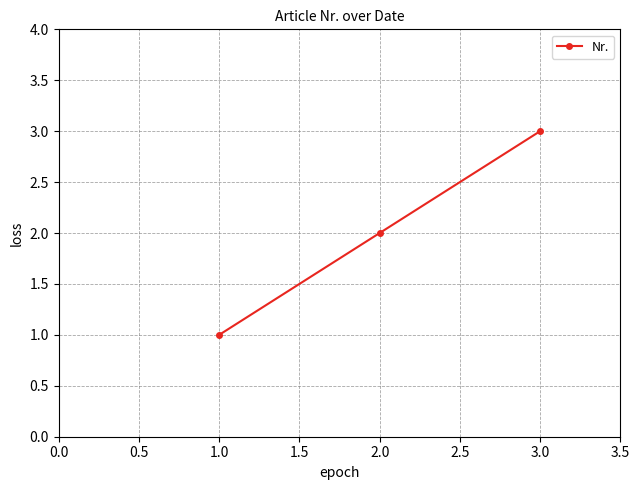

What is the change in value from 1.0 to 3.0?

+2